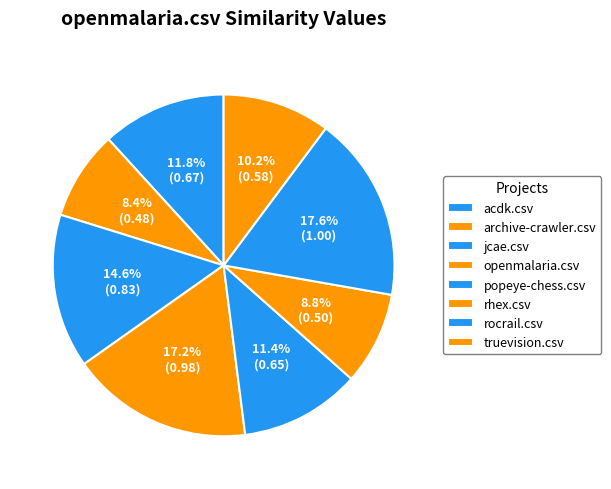

Combined, do openmalaria.csv and truevision.csv account for over 50%?

No